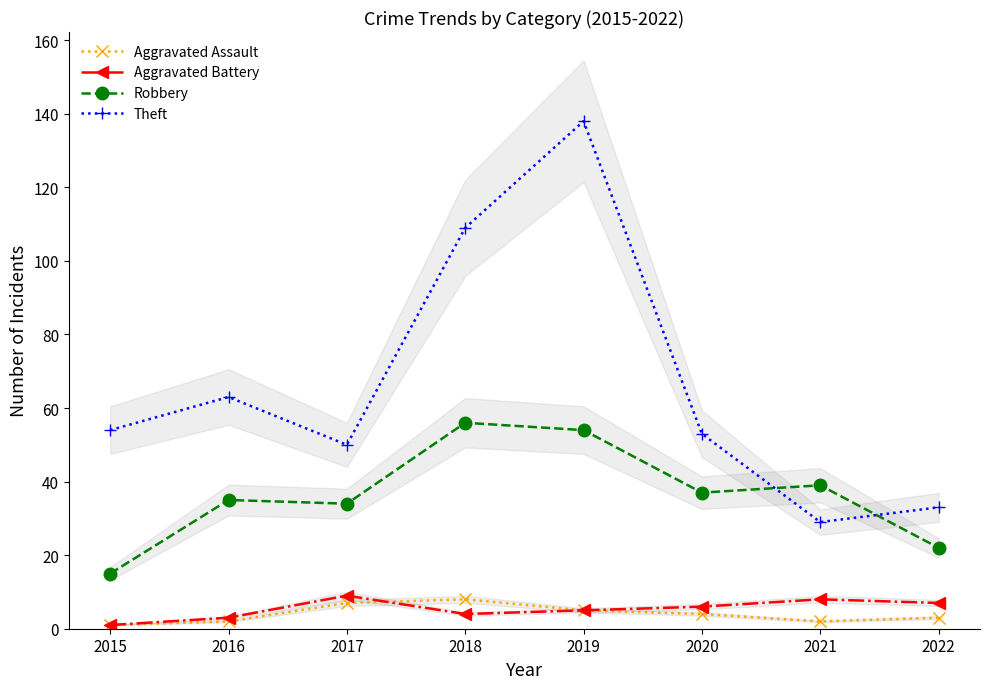

What is the approximate value of Aggravated Battery at 2017?

9